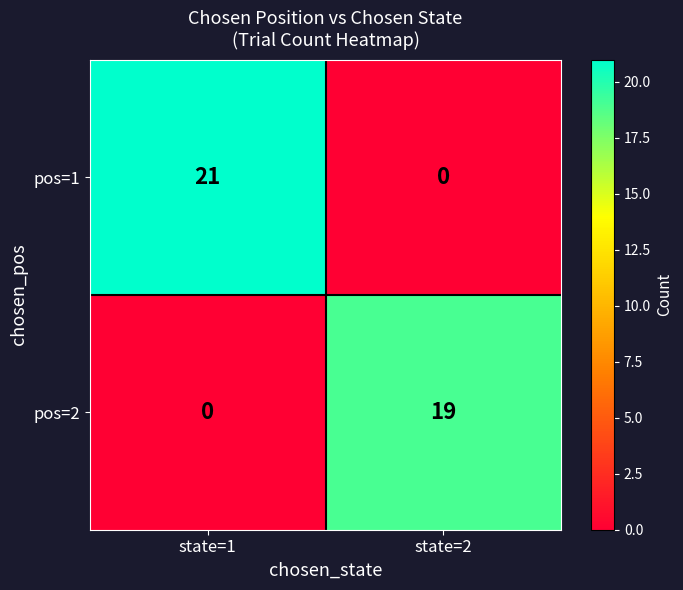

Which series changed the most between state=1 and state=2?

pos=1